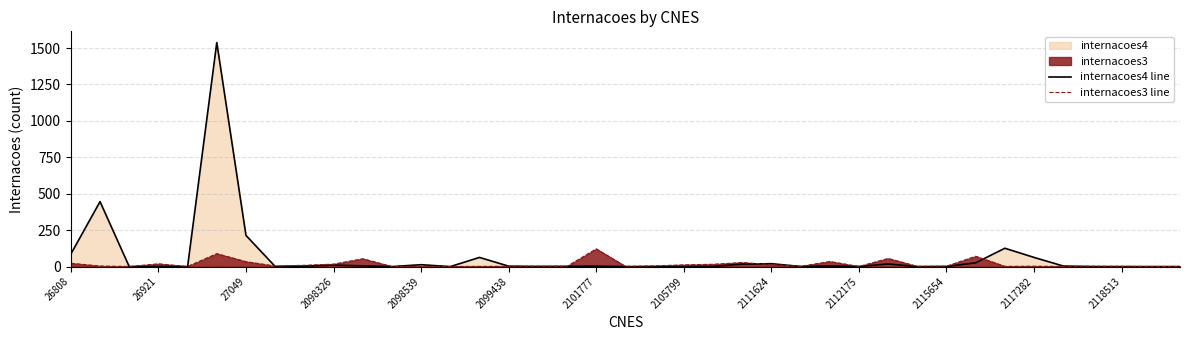

At how many categories does at least one series exceed 1002?

1